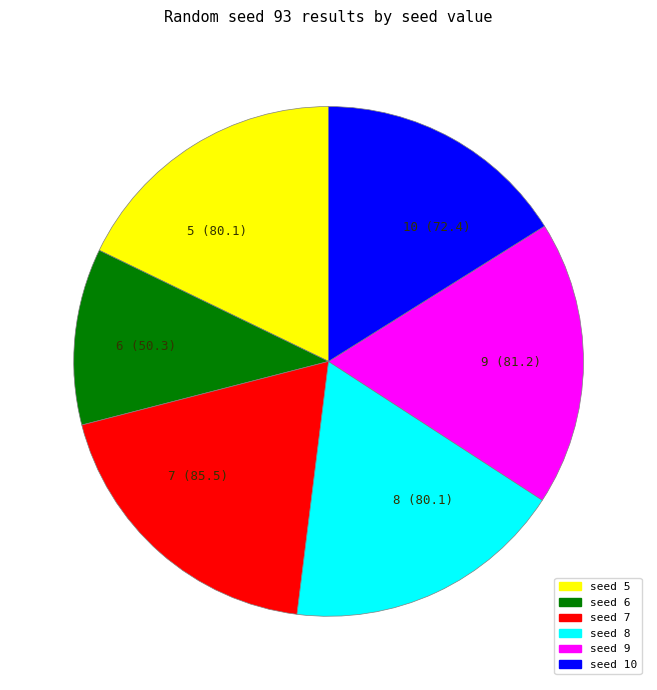

Rank the categories by value from lowest to highest.

6, 10, 8, 5, 9, 7